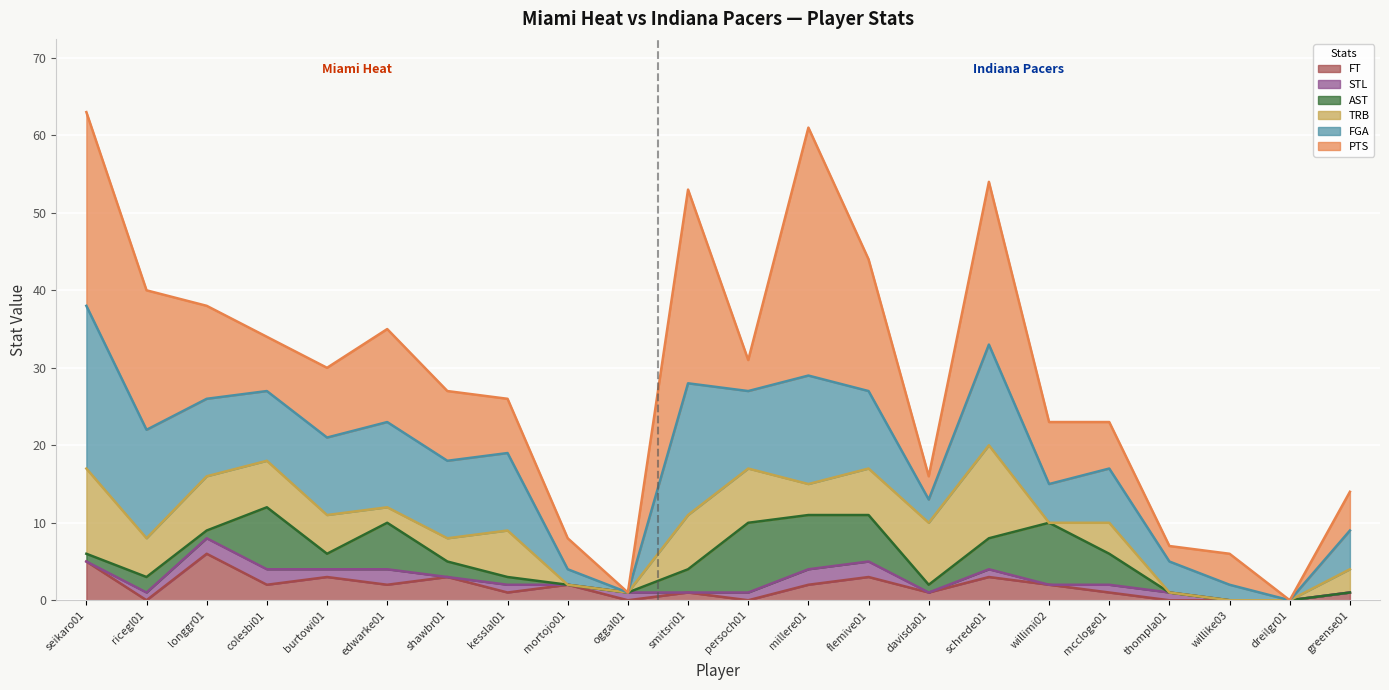

How many intersections are there between STL and AST?

4